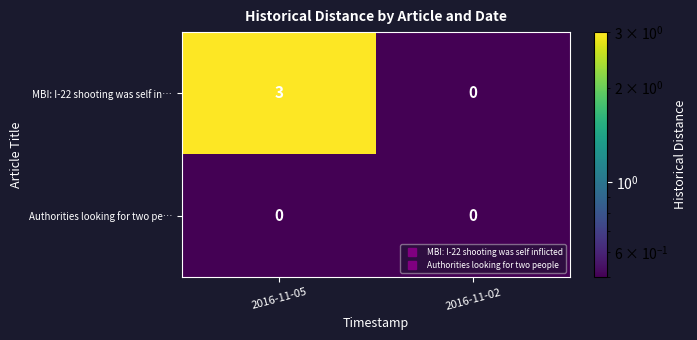

At which category is the sum across all series the highest?

2016-11-05